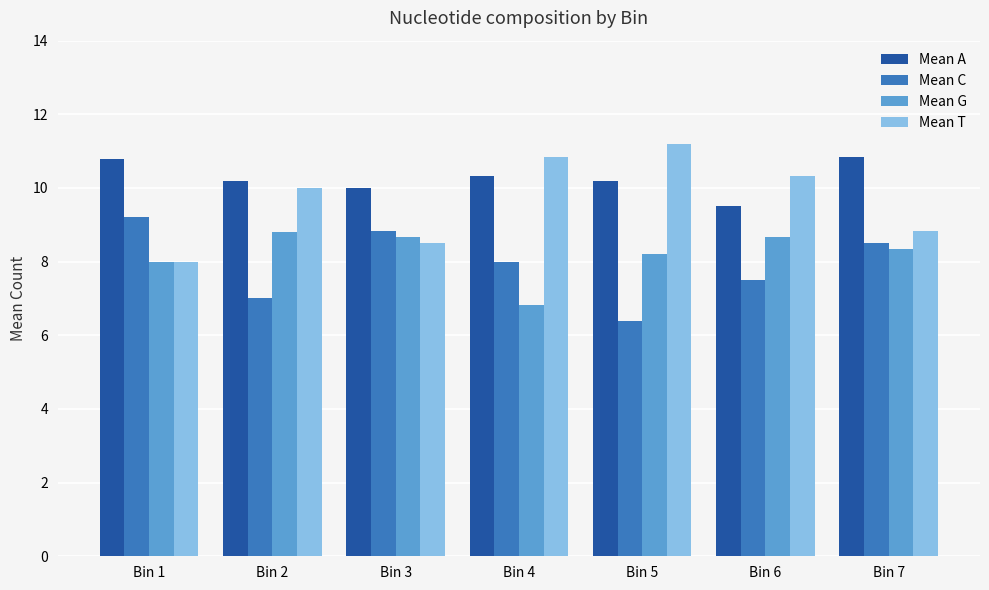

Count the number of categories in the chart.

7